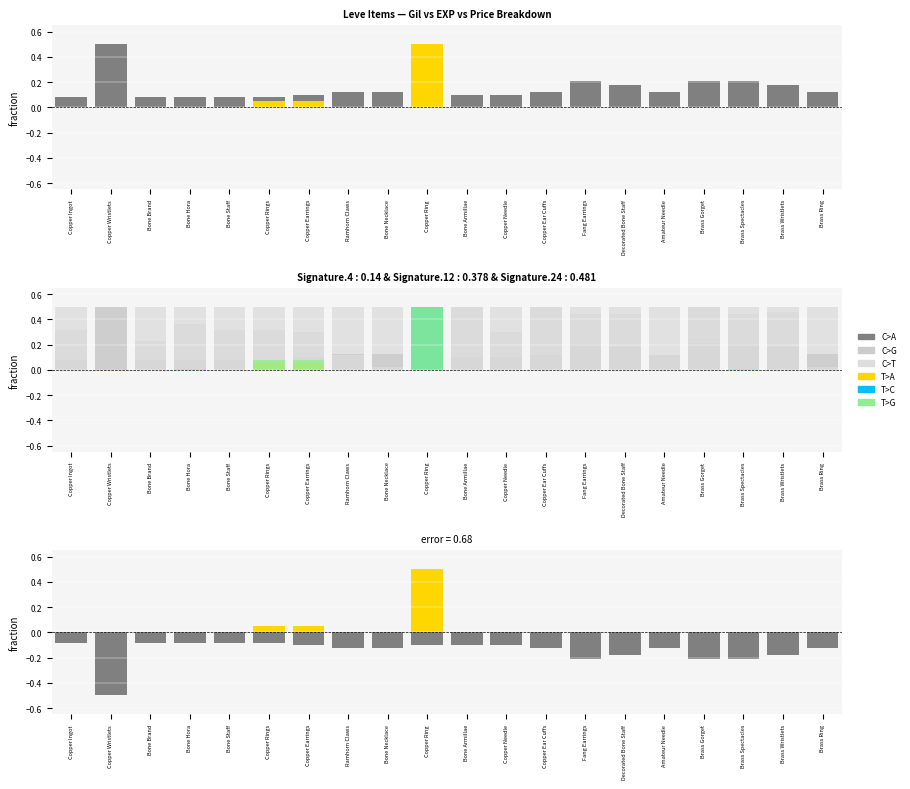

True or false: C>G has a value of 0.0 at Brass Ring.

False